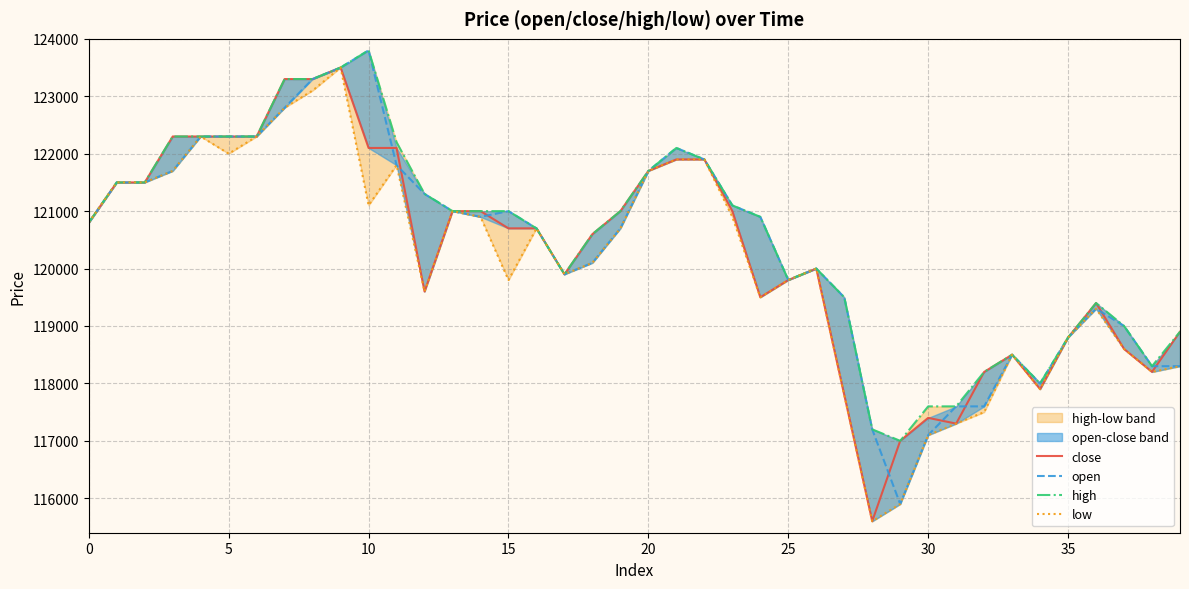

Does the chart have visible grid lines?

Yes